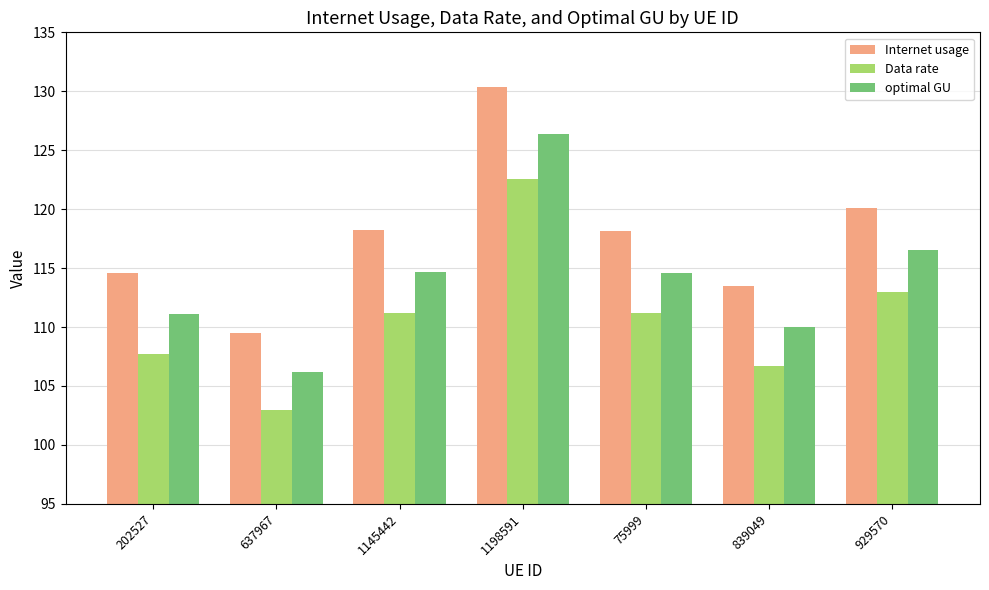

Is it true that Data rate equals 43.6 at 75999?

False